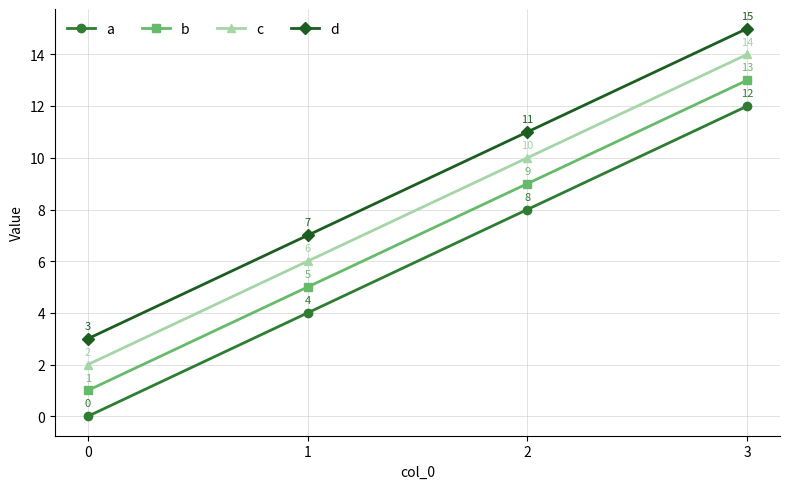

Does the chart display data point markers on the line(s)?

Yes